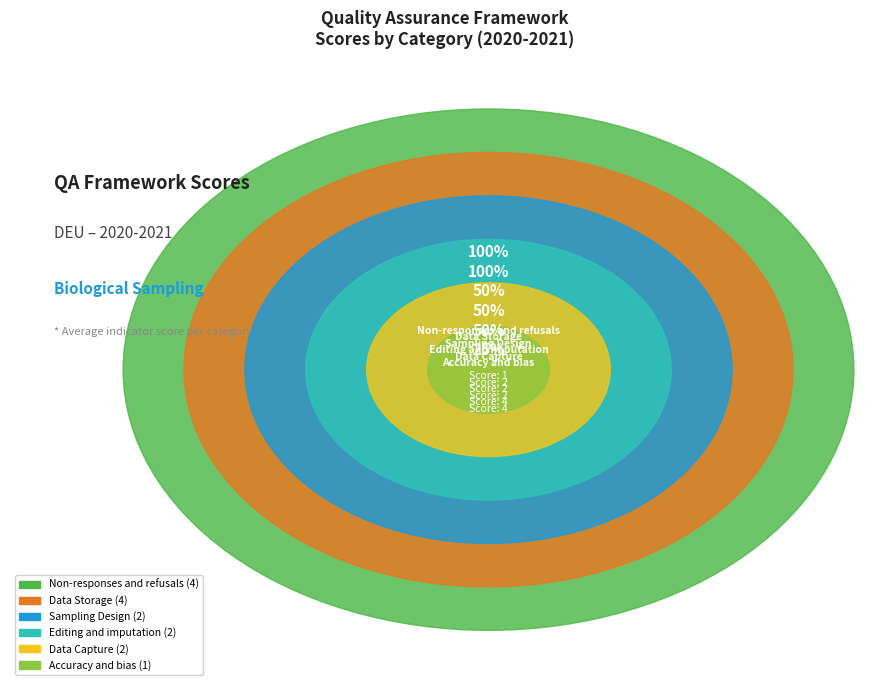

How many segments does this pie chart have?

6